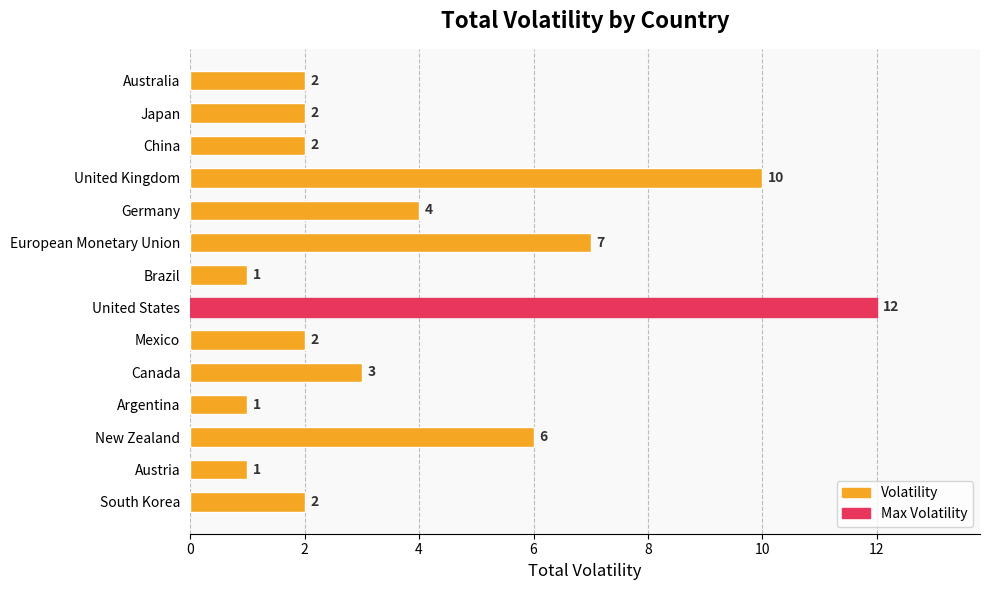

Approximately how many times larger is the value at Brazil compared to Japan?

0.5